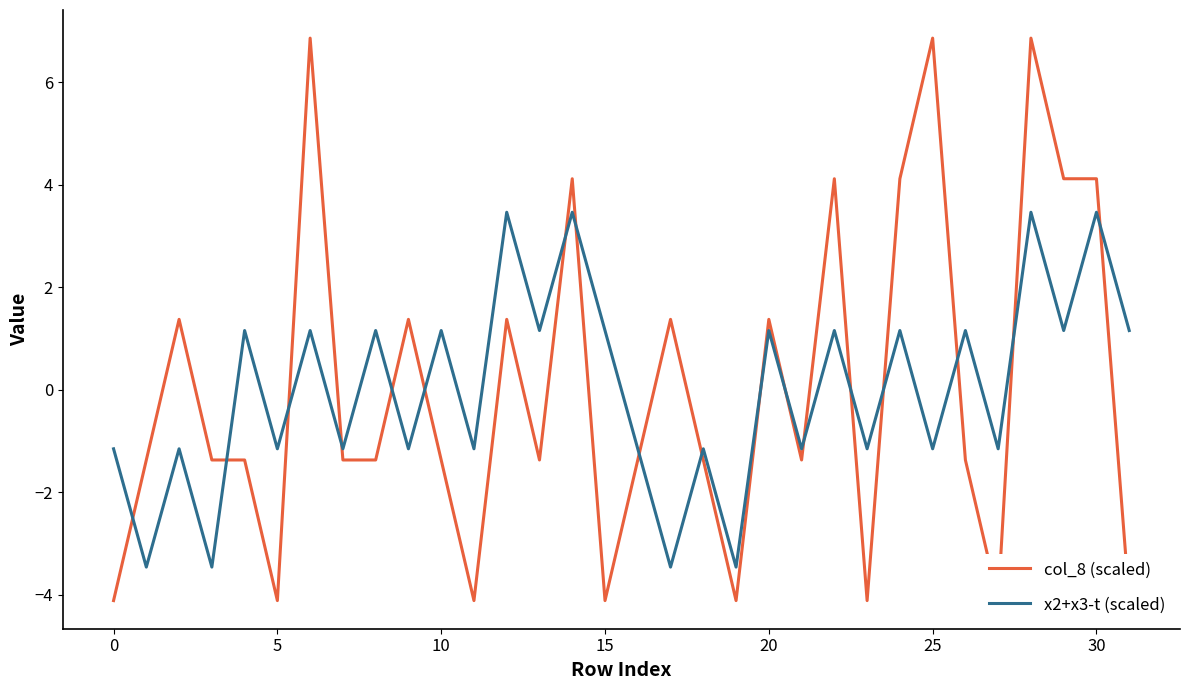

After their last crossing, which series has the higher values: x2+x3-t (scaled) or col_8 (scaled)?

x2+x3-t (scaled)